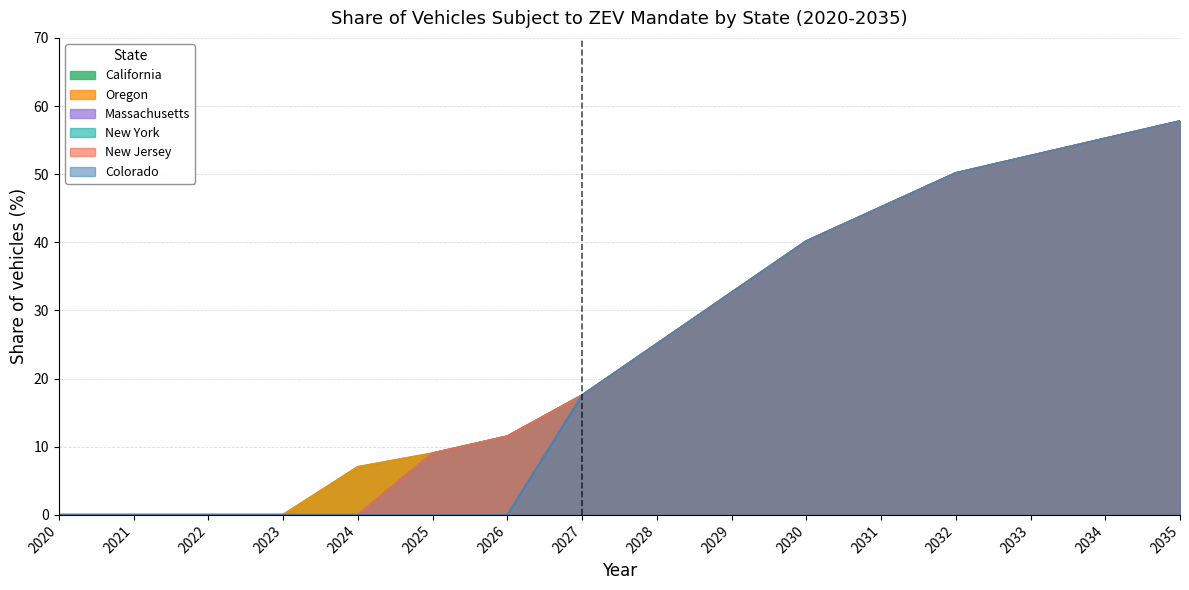

At which label does New York first exceed 25?

2028